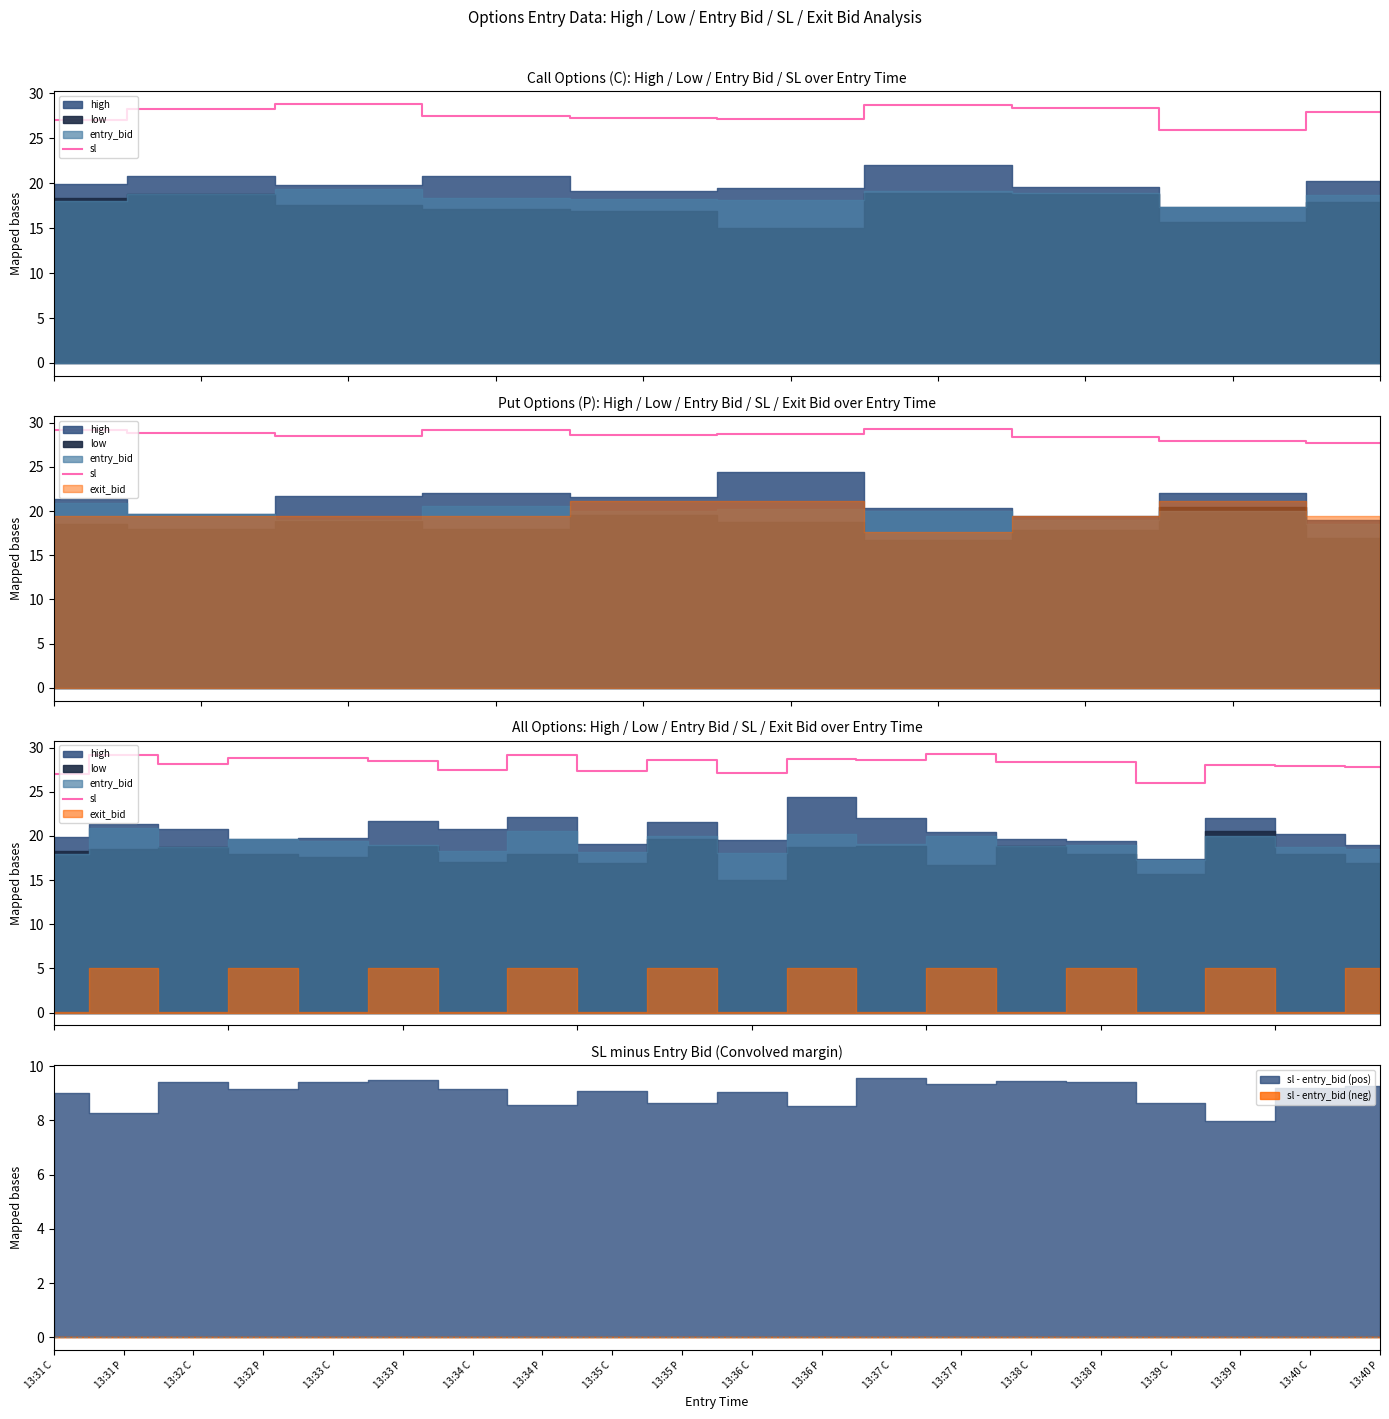

What is the ratio of the value at 13:37 C to the value at 13:37 P?

1.0